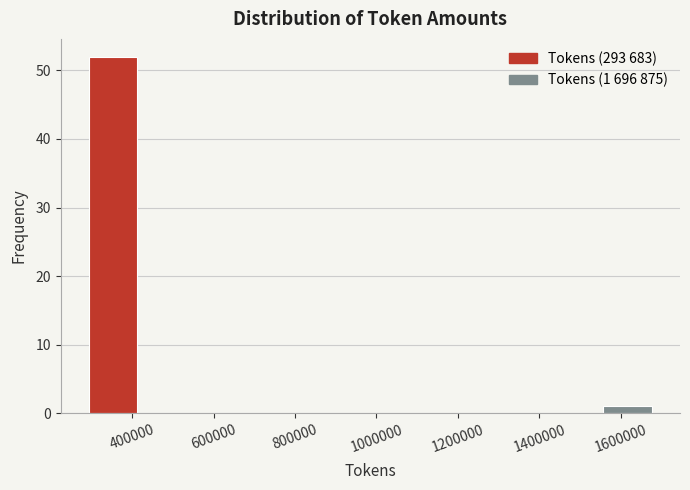

Which range on the x-axis has the tallest bar?

300000 to 440000